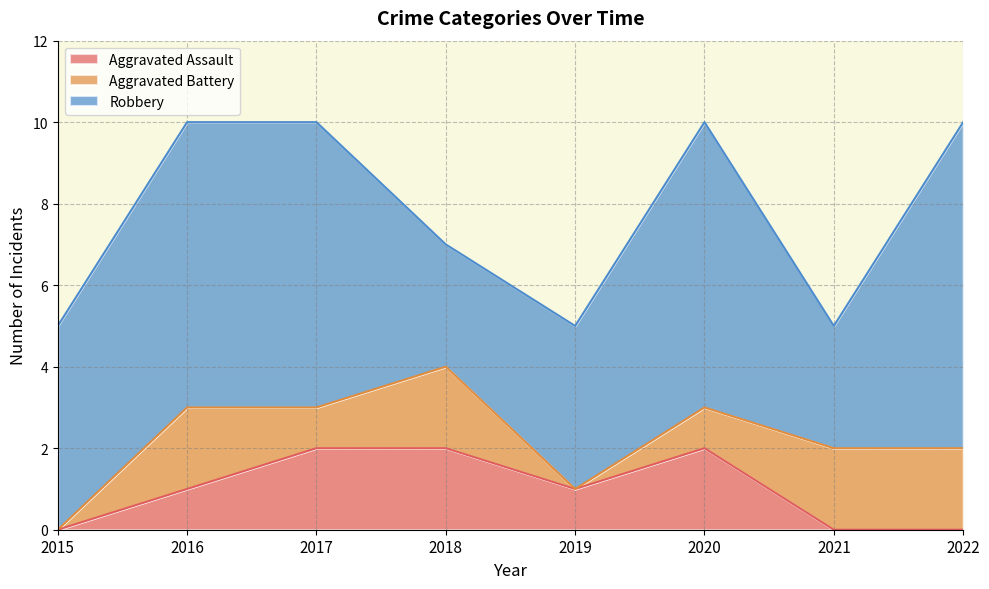

How many interior local valleys does the Aggravated Battery series have?

2